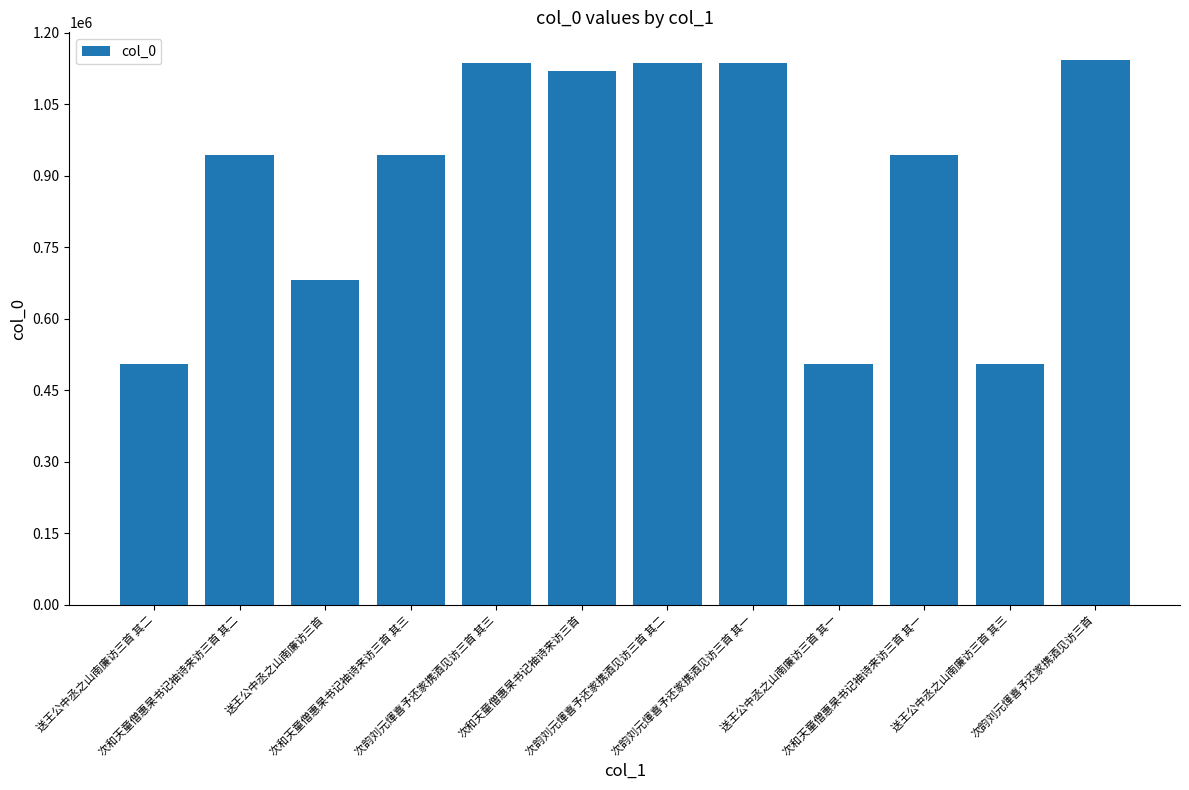

Is it true that the value at 次韵刘元煇喜予还家携酒见访三首 is 1144077?

True